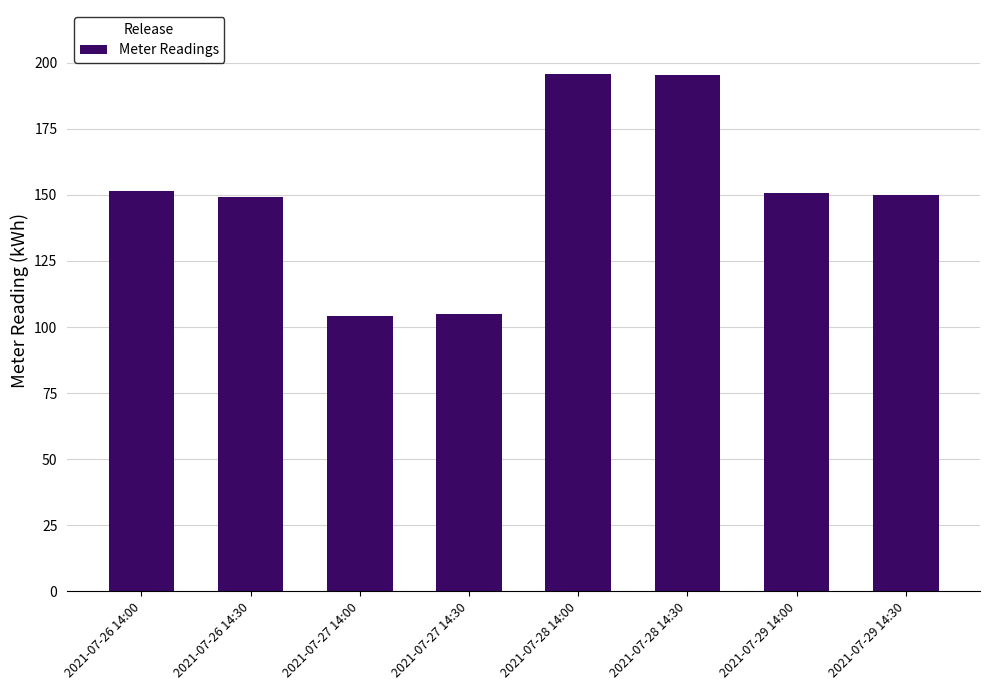

What is the difference between the second highest and minimum values?

91.1